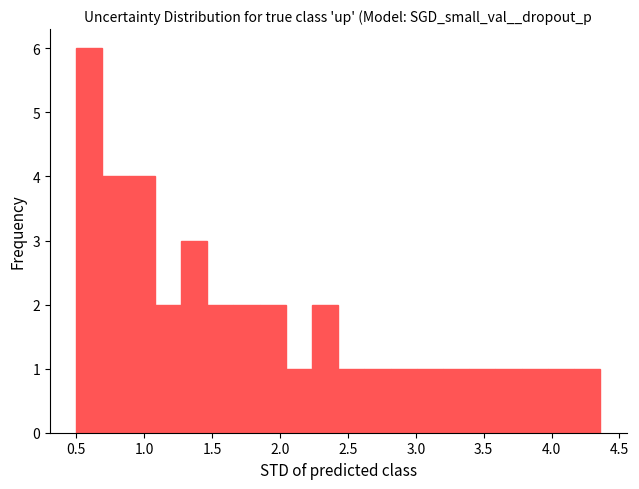

Around what value on the x-axis is the tallest bar? Give the approximate position of its centre, as read against the axis.

0.60